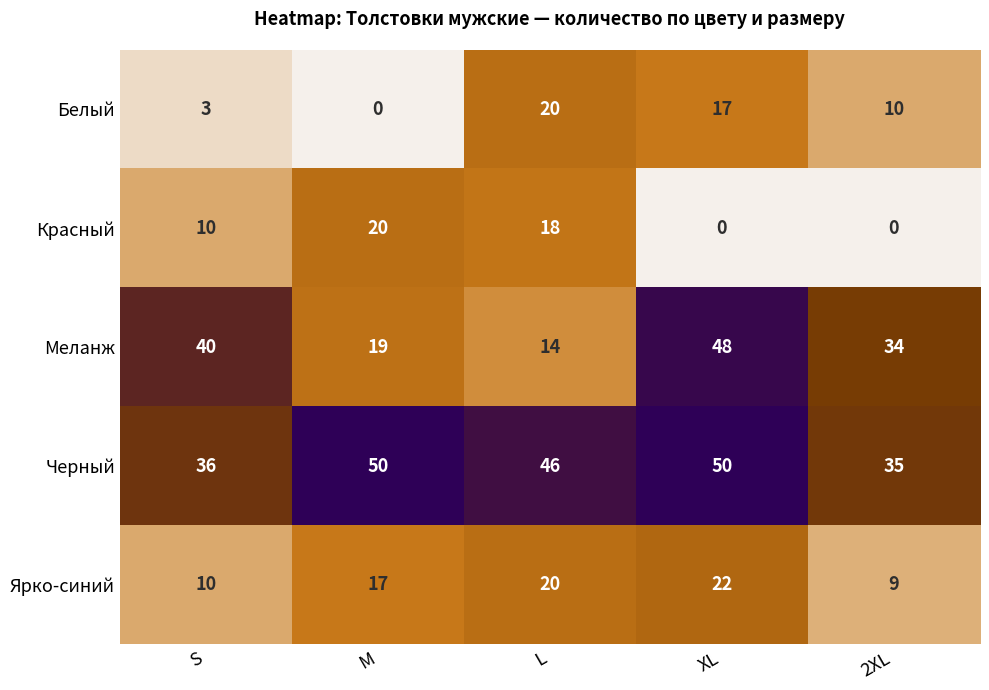

True or false: Меланж has a value of 20 at L.

False